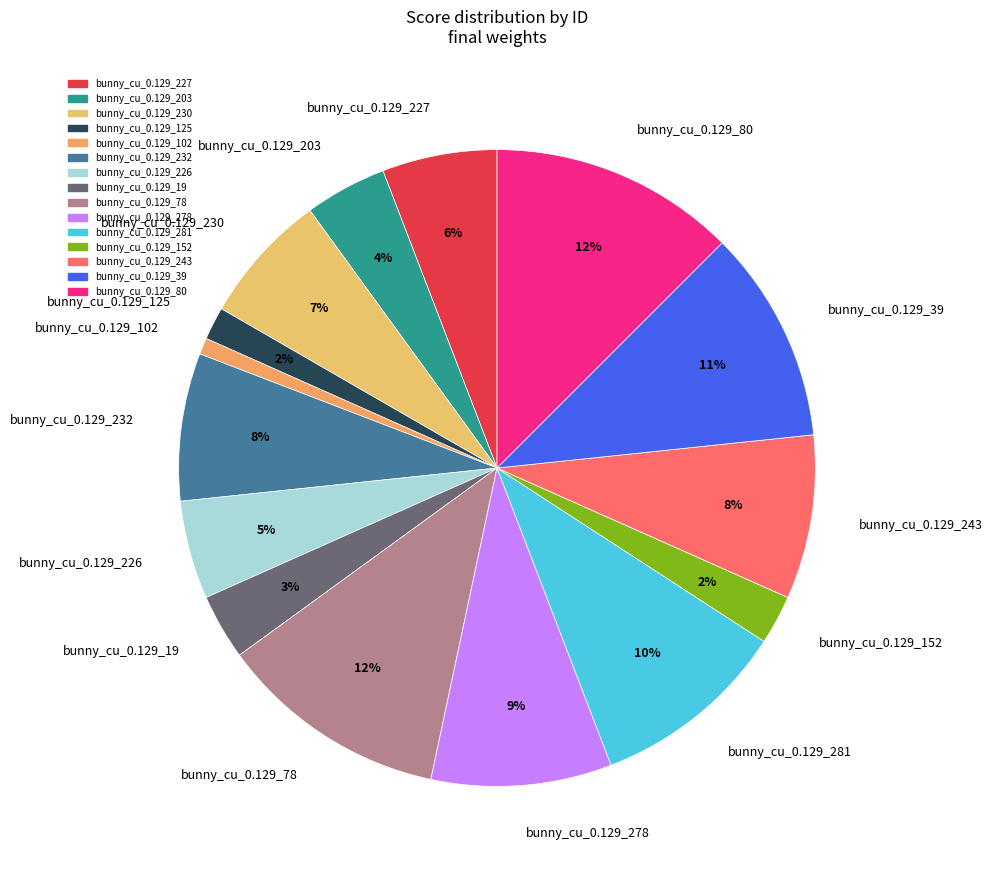

Is the sum of bunny_cu_0.129_152 and bunny_cu_0.129_281 greater than half?

No